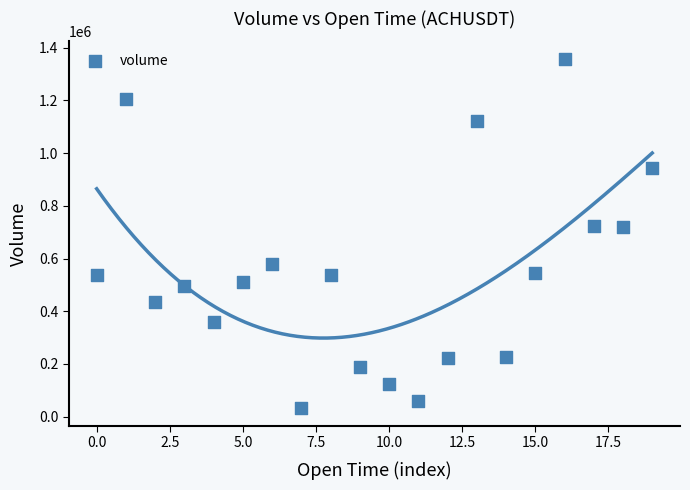

What is the range of Y values (max minus min)?

1326018